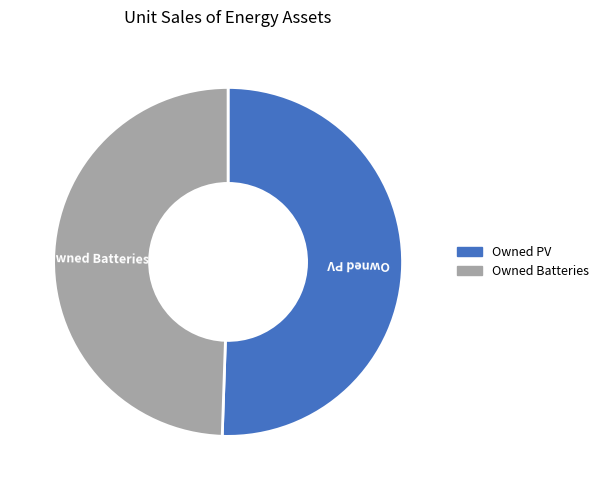

Do Owned Batteries and Owned PV together represent more than half of the pie?

Yes